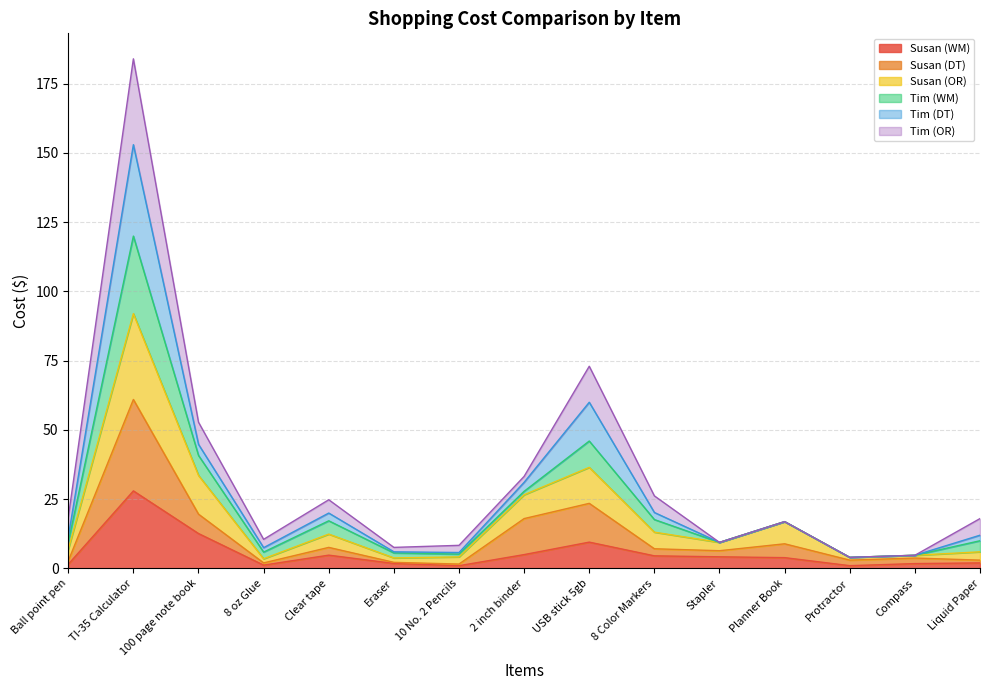

Where does the Tim (DT) series first go above 12?

TI-35 Calculator